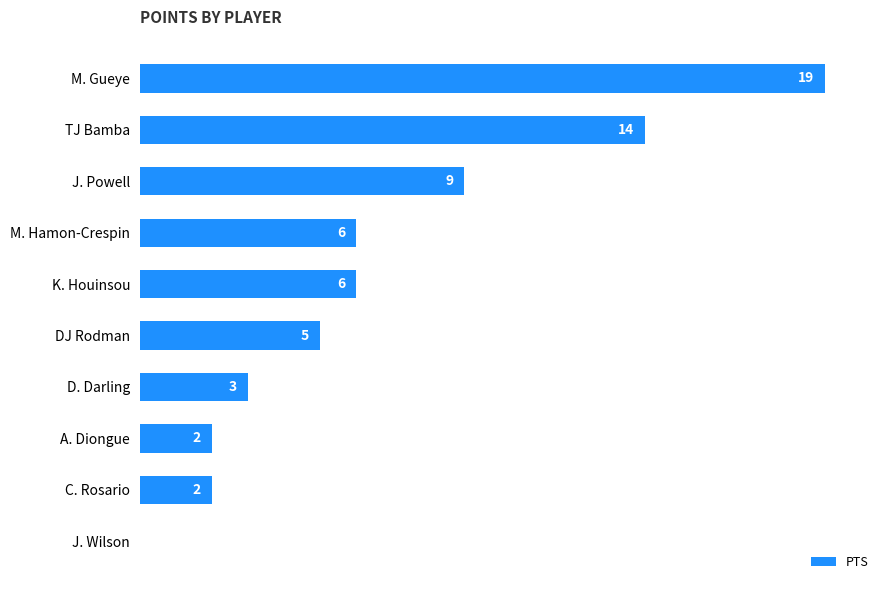

Does the chart contain stacked bars?

No